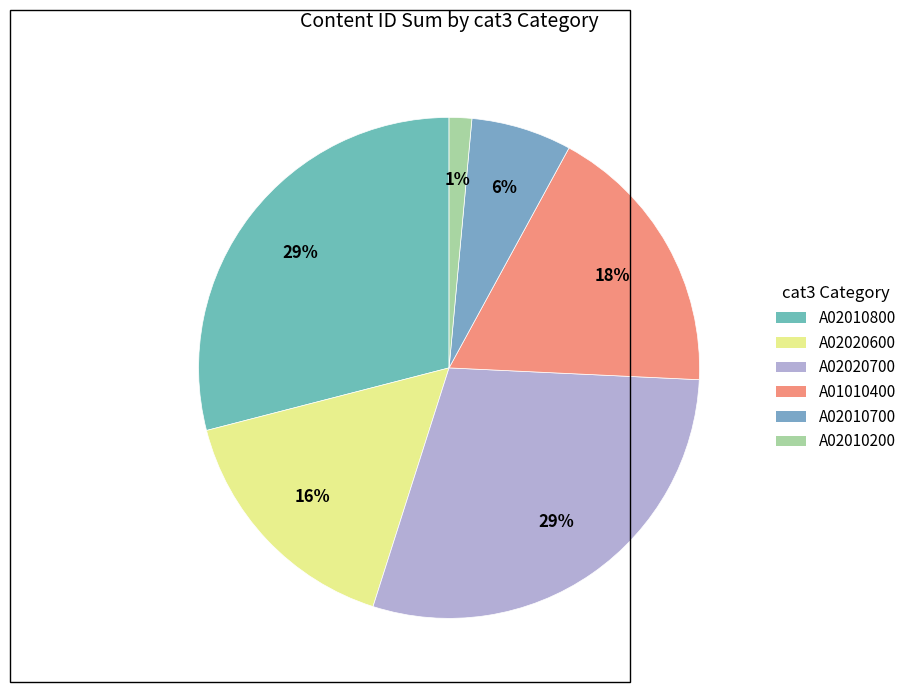

How many slices are in this pie chart?

6